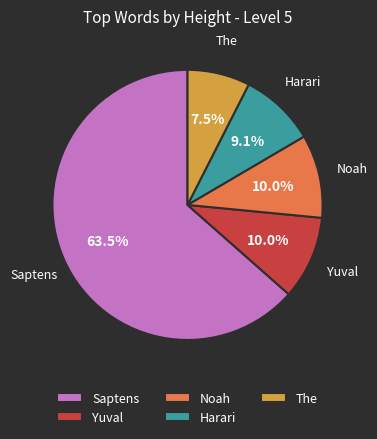

Which slice represents more than half of the pie?

Saptens